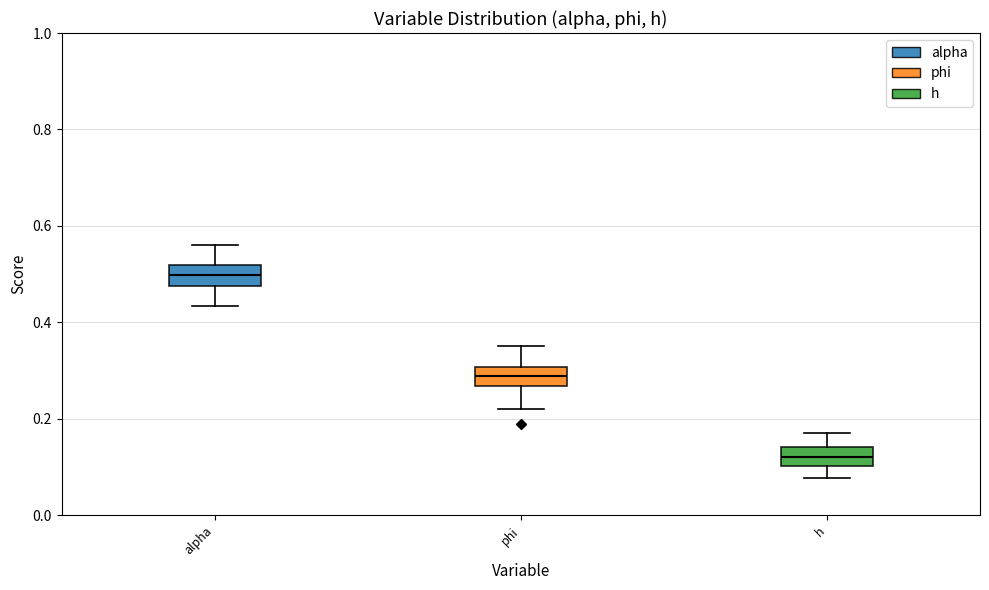

Reading left to right, transcribe this box plot: for each box, give where its median line is, the range the box spans, and where its two whiskers end, as read against the y-axis. The values are not printed on the chart, so give them approximately, as read against the axis.

alpha: median 0.50, box 0.48 to 0.52, whiskers 0.44 to 0.56
phi: median 0.28, box 0.26 to 0.30, whiskers 0.22 to 0.36
h: median 0.12, box 0.10 to 0.14, whiskers 0.08 to 0.16